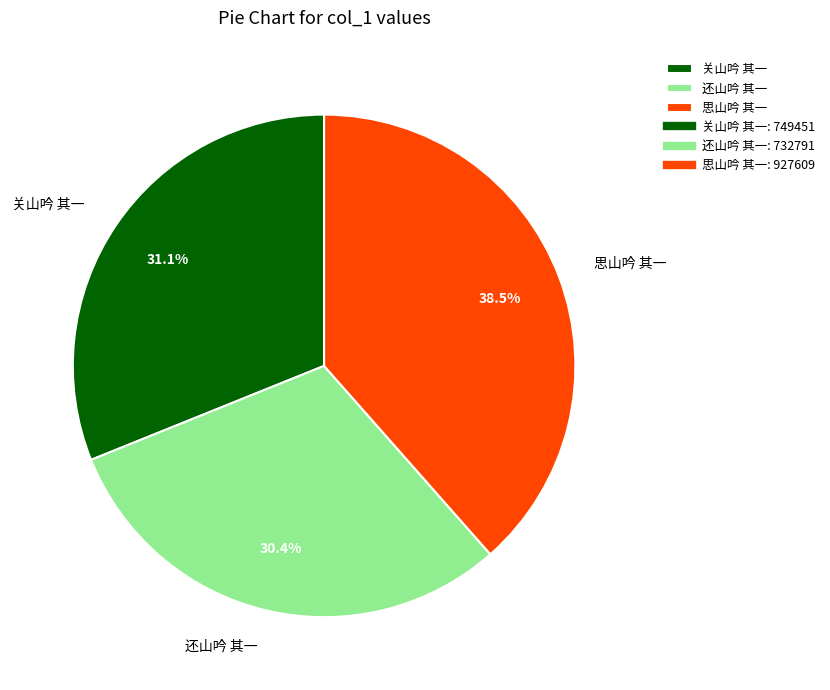

Between 思山吟 其一 and 关山吟 其一, which is larger?

思山吟 其一